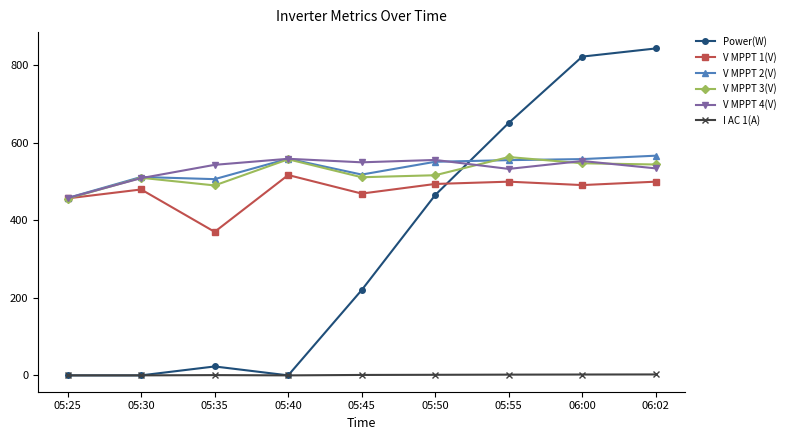

What is the label of the 7th point from the left?

05:55